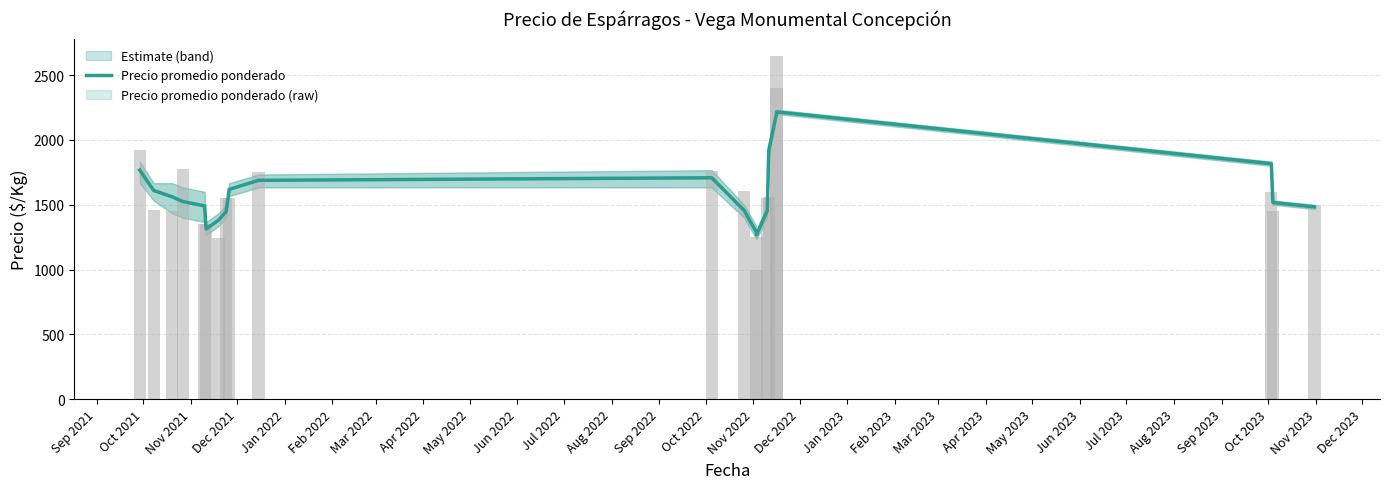

List the series in order of their peak value, lowest first.

Precio promedio ponderado, Precio promedio ponderado (raw)